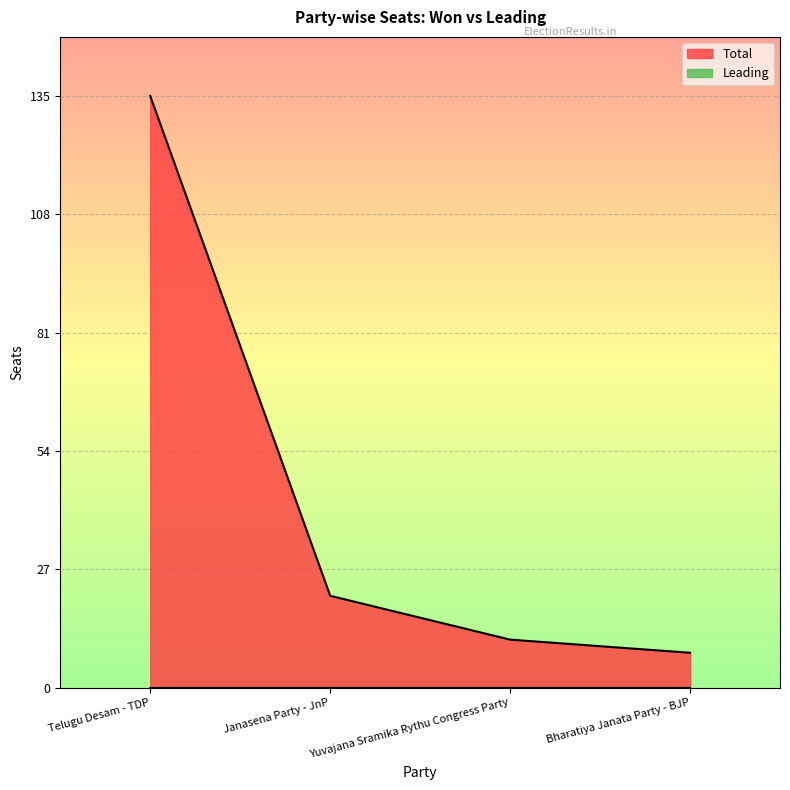

What is the change in value from Telugu Desam - TDP to Yuvajana Sramika Rythu Congress Party?

-124